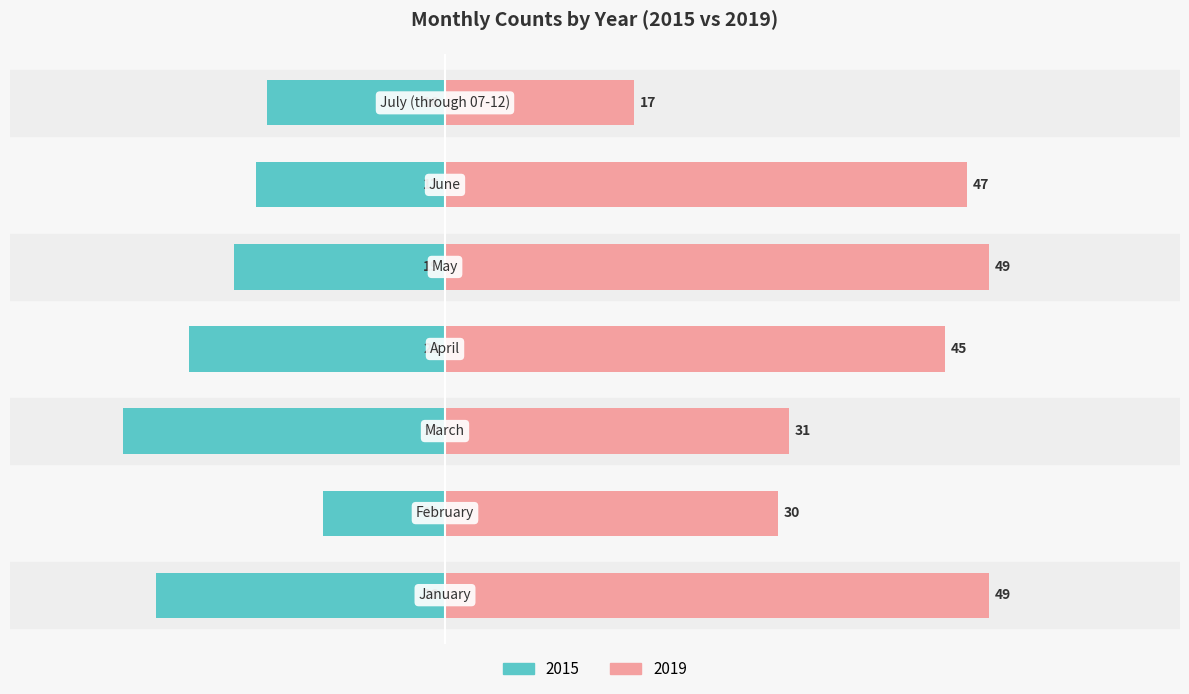

Is it true that 2019 equals 83 at June?

False